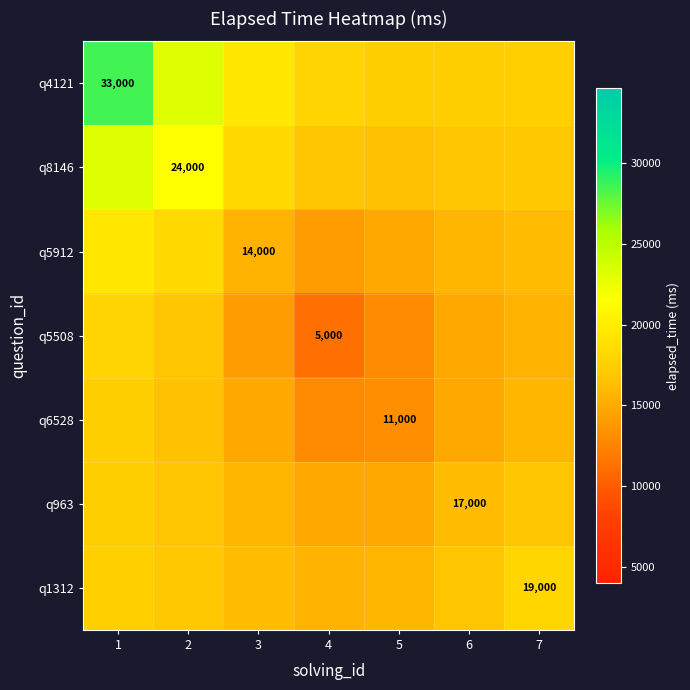

Between 1 and 5, which series saw the biggest shift?

q4121